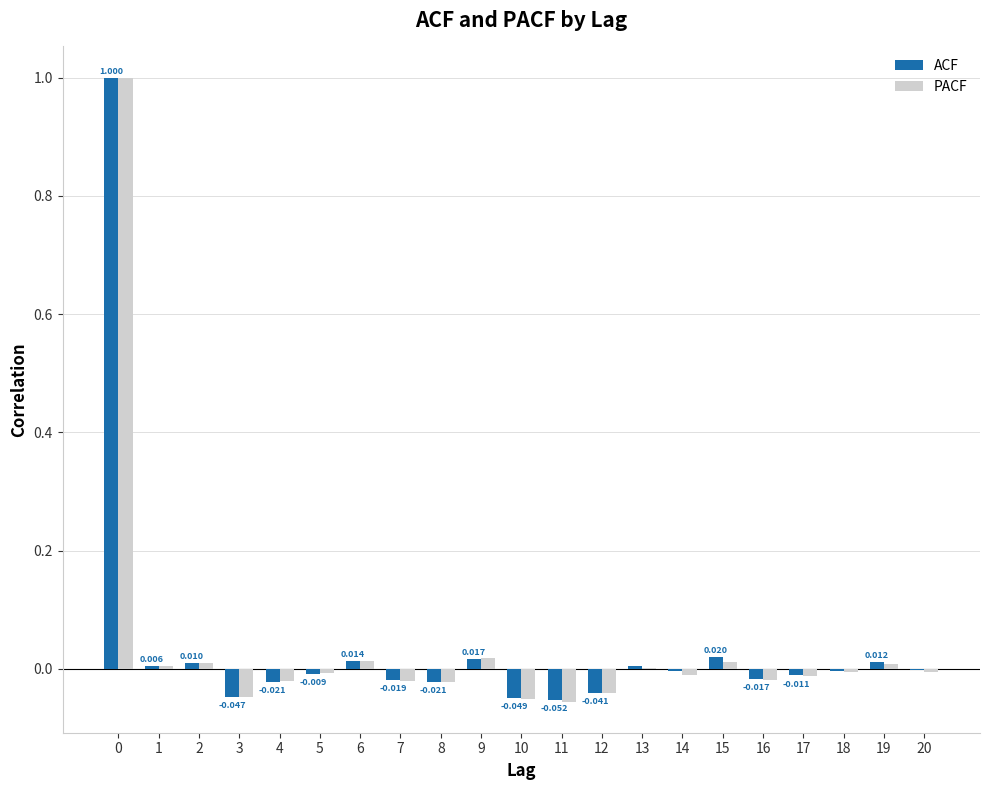

Is the value of ACF at 9 greater than the value of PACF at 16?

Yes